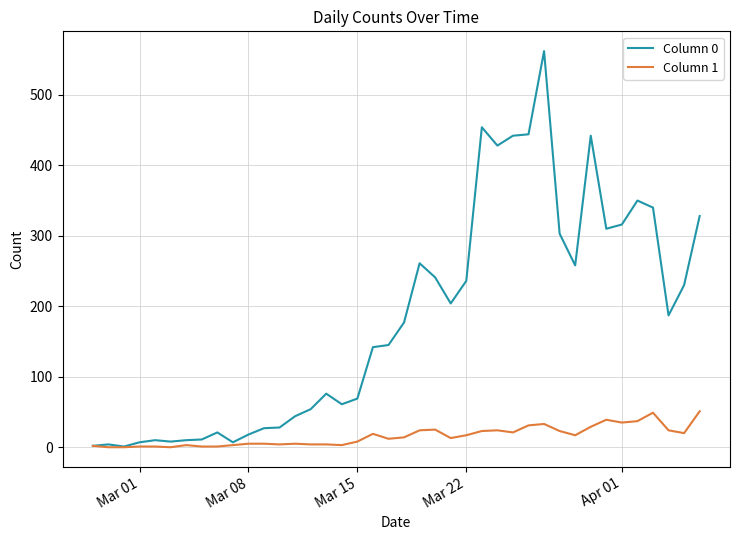

Rank the series by their average value, from highest to lowest.

Column 0, Column 1